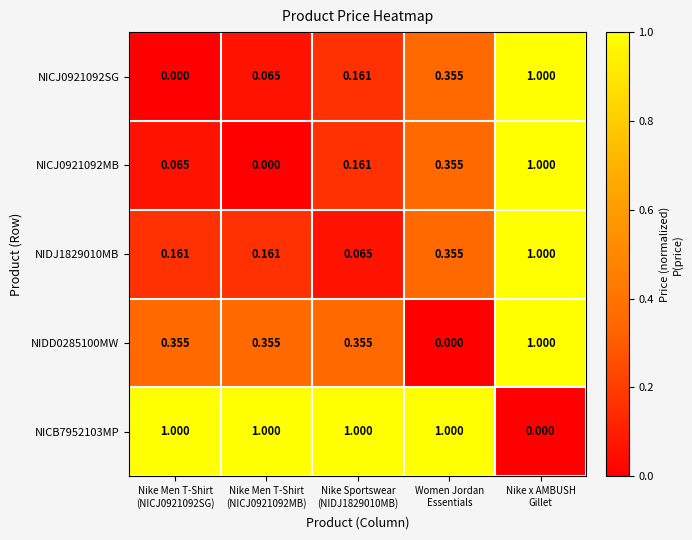

Count the number of categories in the chart.

5